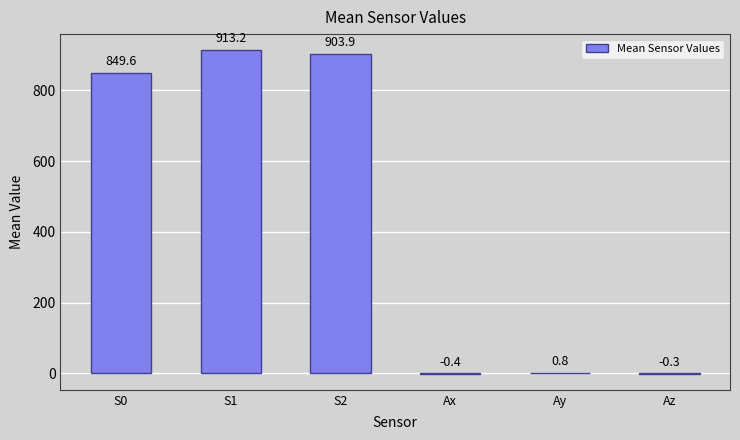

What is the greatest value displayed?

913.2